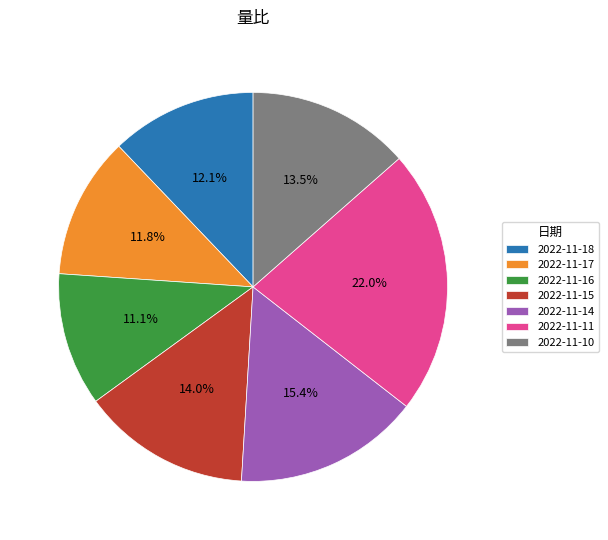

To the nearest percent, what is the difference between the 2022-11-15 and 2022-11-18 slice percentages?

2%